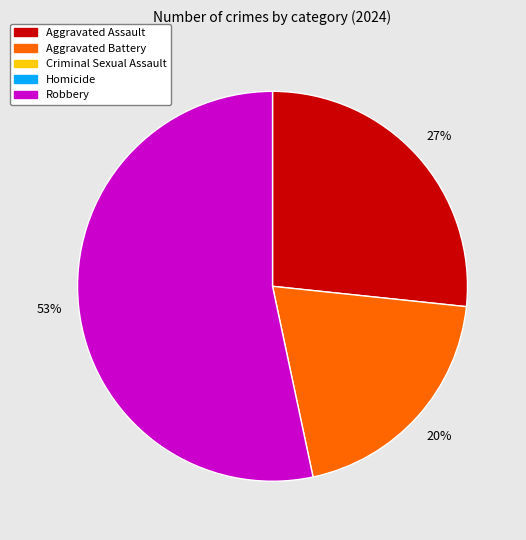

Count the number of slices in the pie.

3